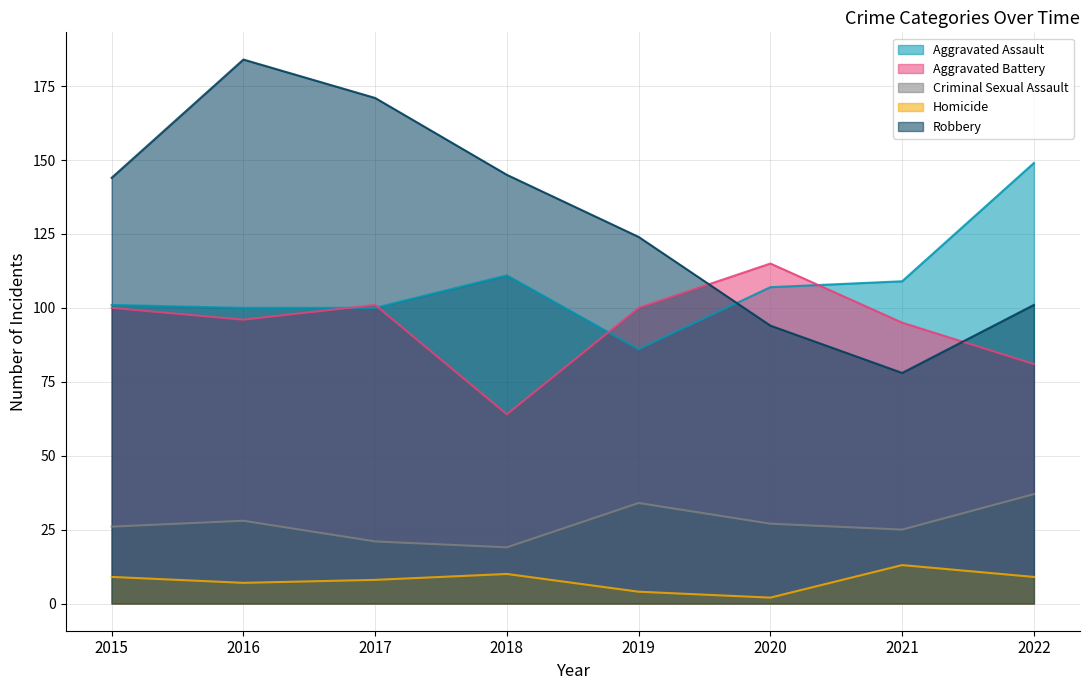

What is the value of the Homicide point at the 1st from the left?

9